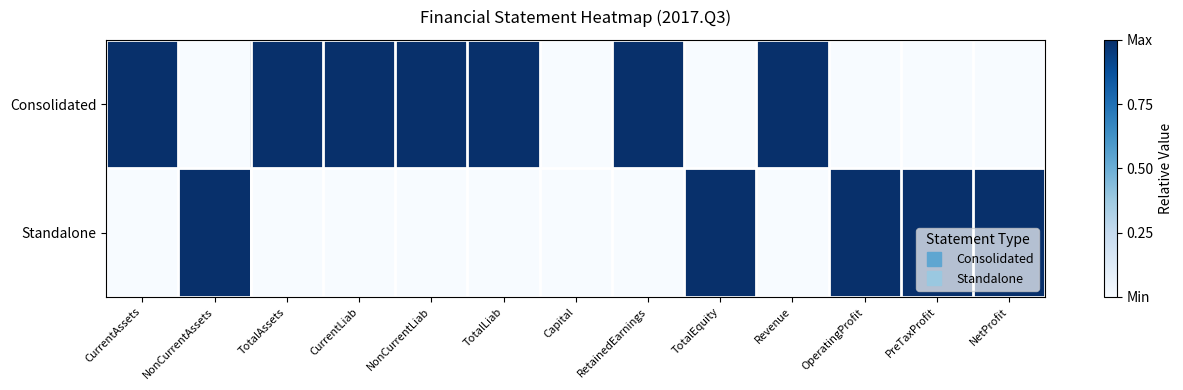

How many series are shown in this chart?

2